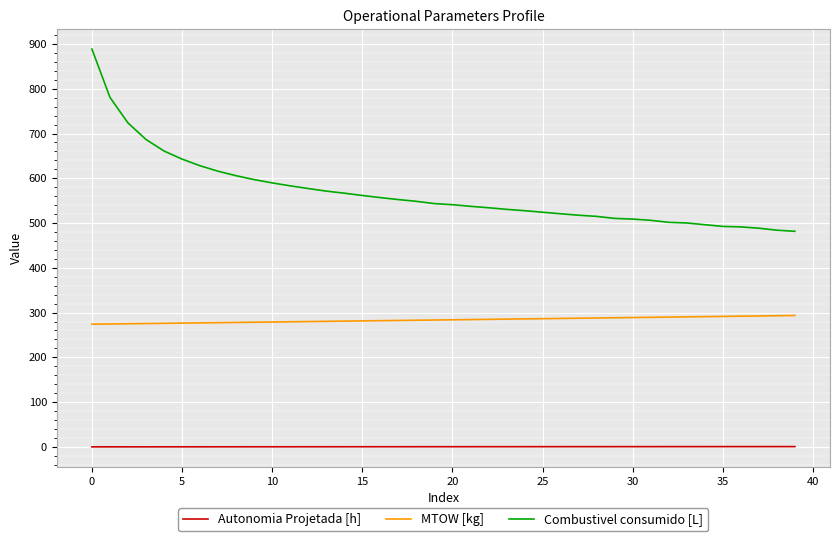

What is the maximum value shown in the chart?

888.6